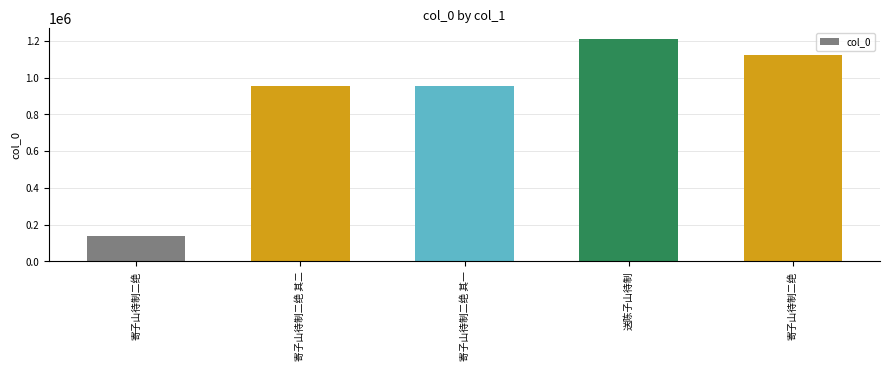

Which has a higher value, 寄子山待制二绝 or 送陈子山待制?

送陈子山待制